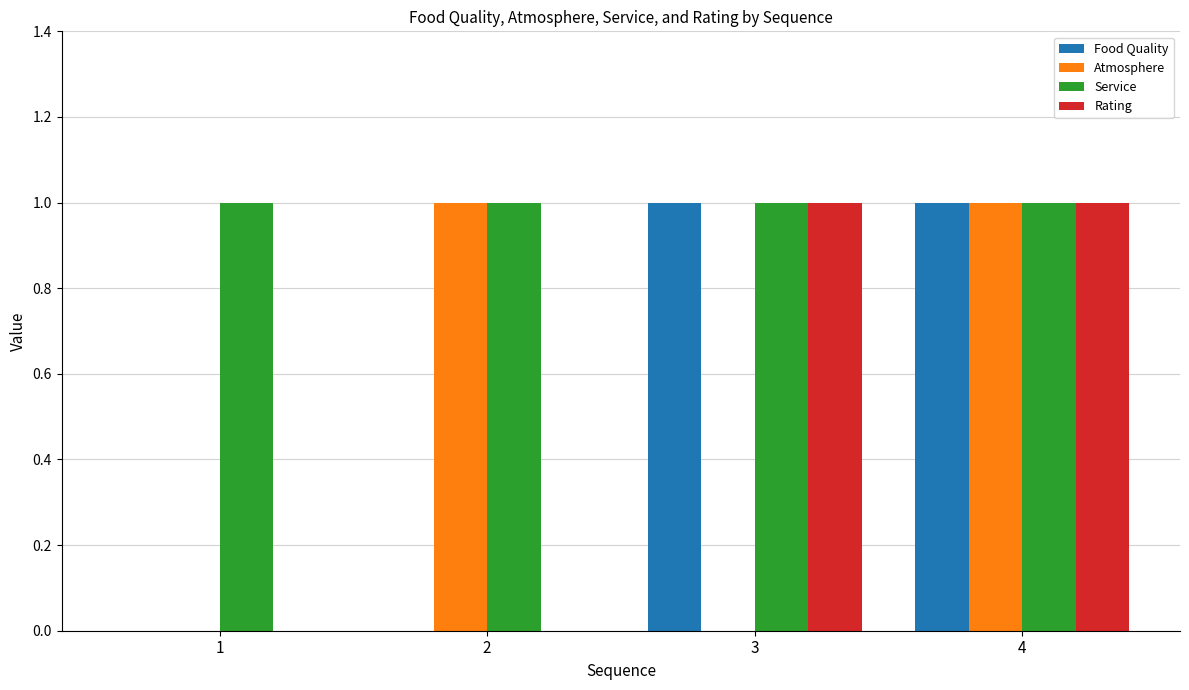

What is the total value across all series at 3?

3